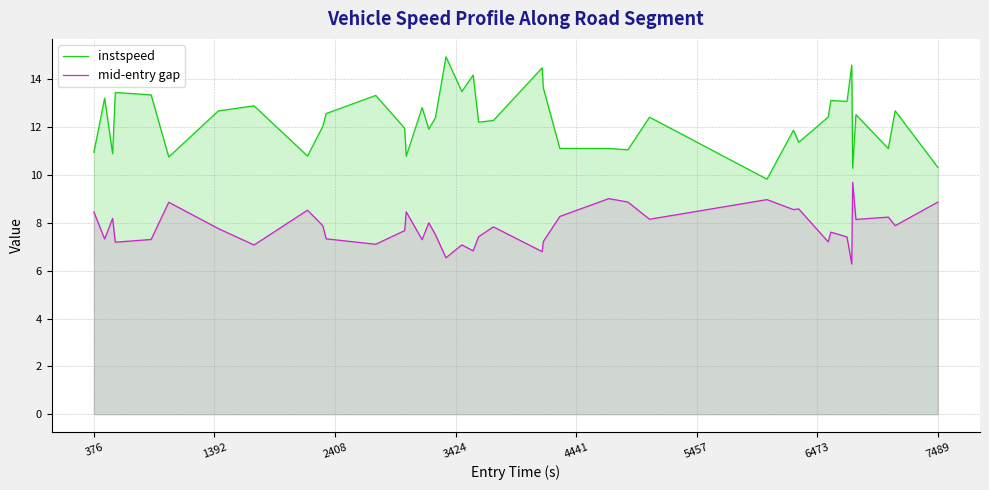

How many lines are shown in the chart?

2